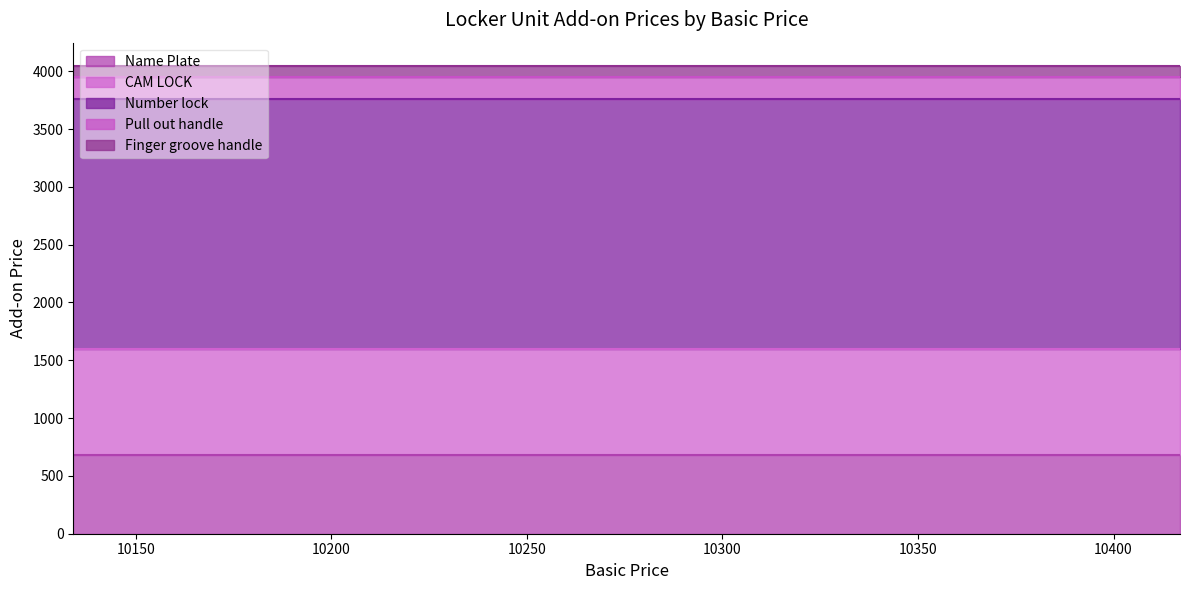

Which series has the widest spread of values?

Name Plate